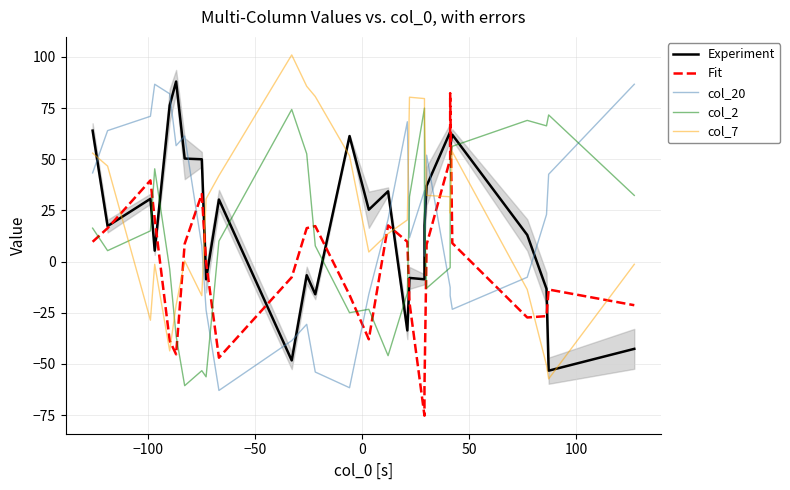

Rank the series by their maximum value, from lowest to highest.

col_2, Fit, col_20, Experiment, col_7